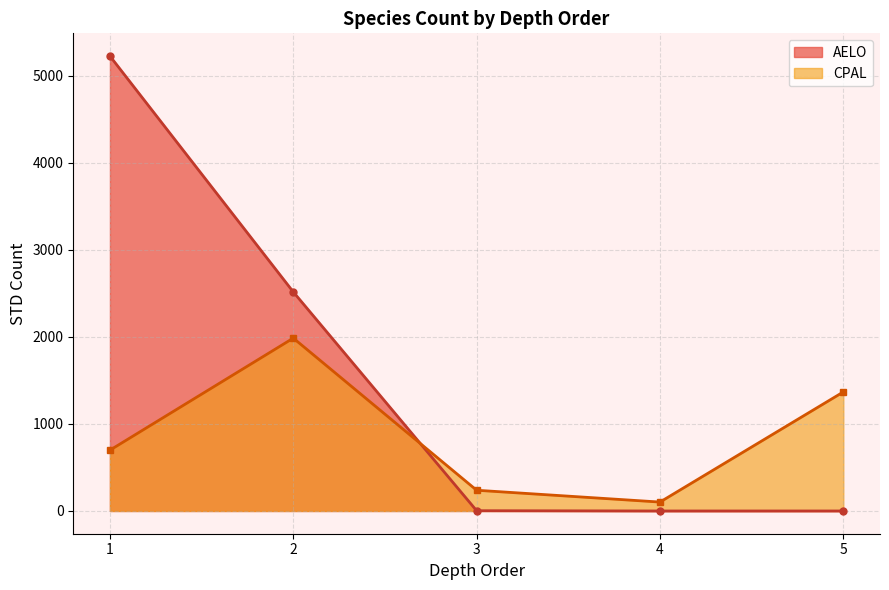

Rank the series by their average value, from lowest to highest.

CPAL, AELO